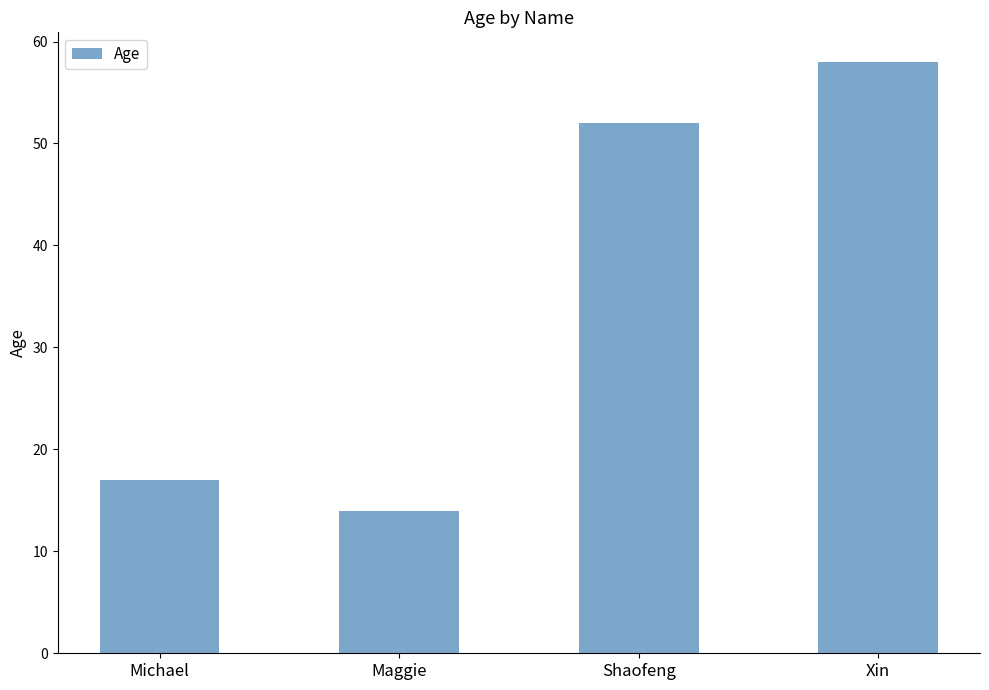

What is the sum of all values?

141